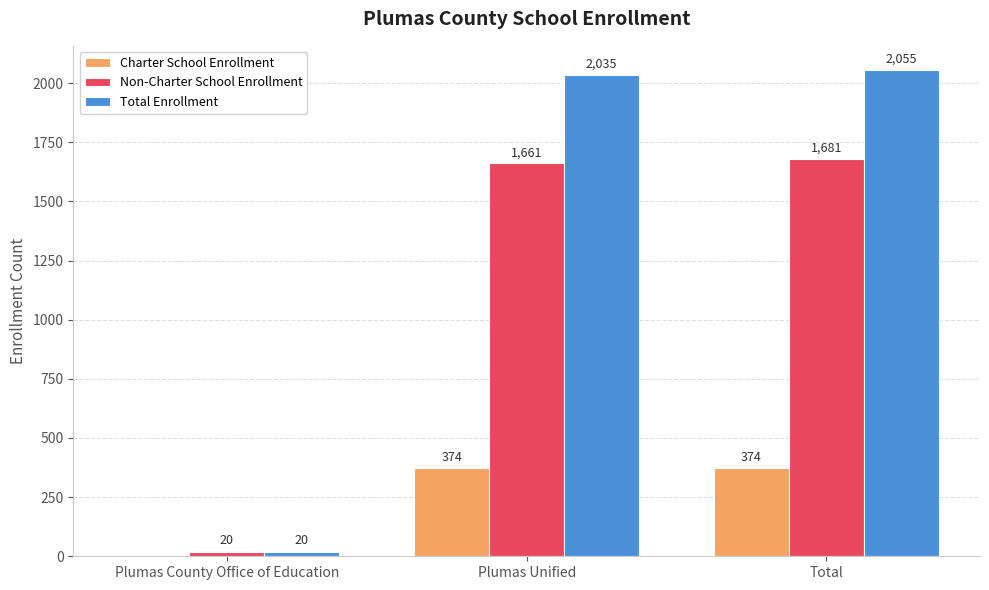

How many values in Charter School Enrollment are above zero?

2